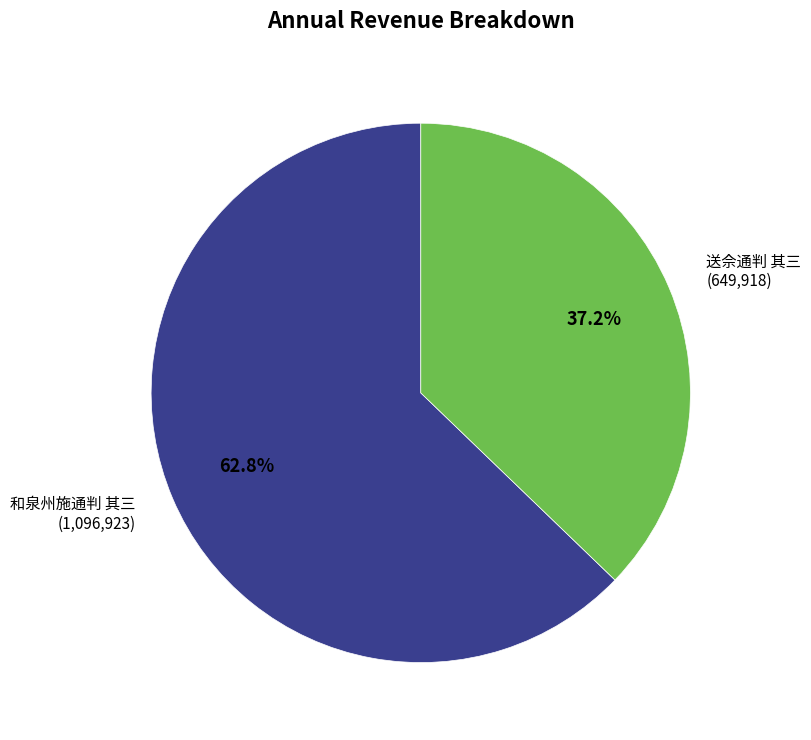

To the nearest percent, what portion does 和泉州施通判 其三 represent?

63%